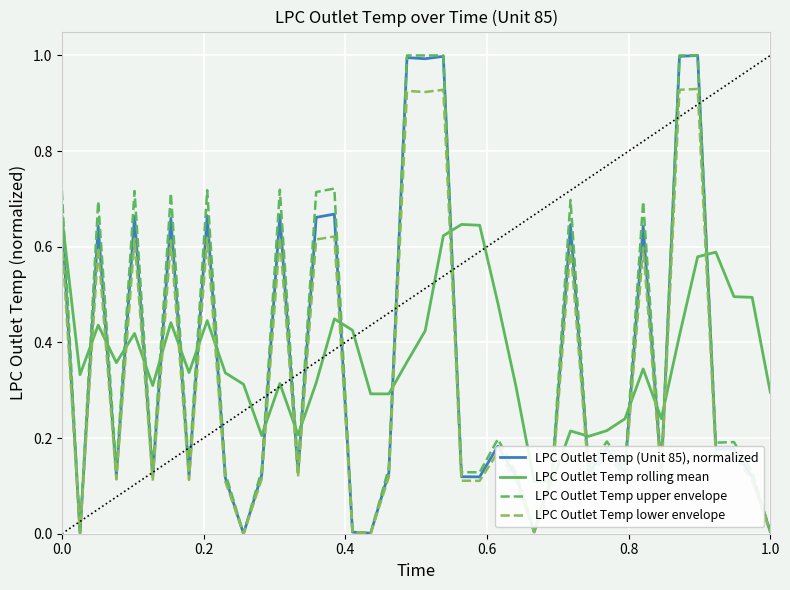

What is the difference between the second highest and second lowest values in the LPC Outlet Temp upper envelope series?

1.0